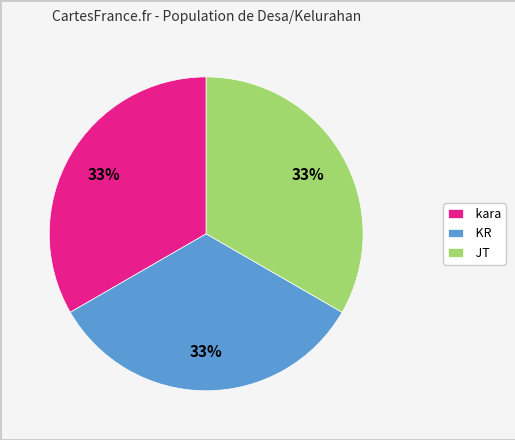

Approximately how many times larger is the value at JT compared to KR?

1.0